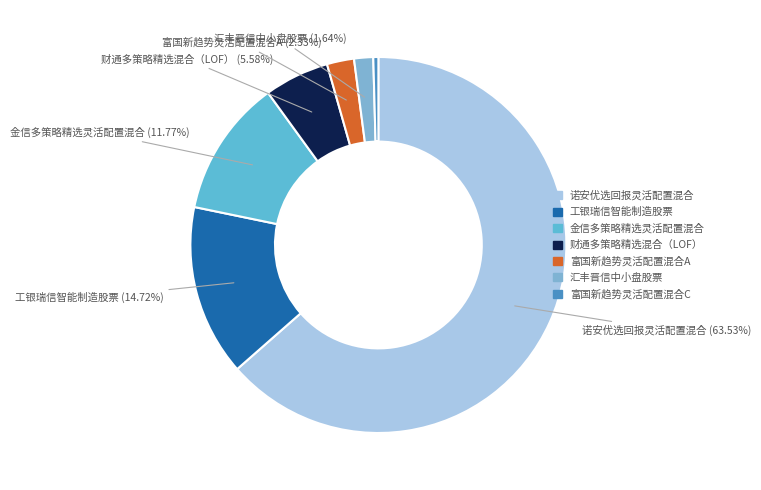

Which category has the smallest portion of the pie?

富国新趋势灵活配置混合C